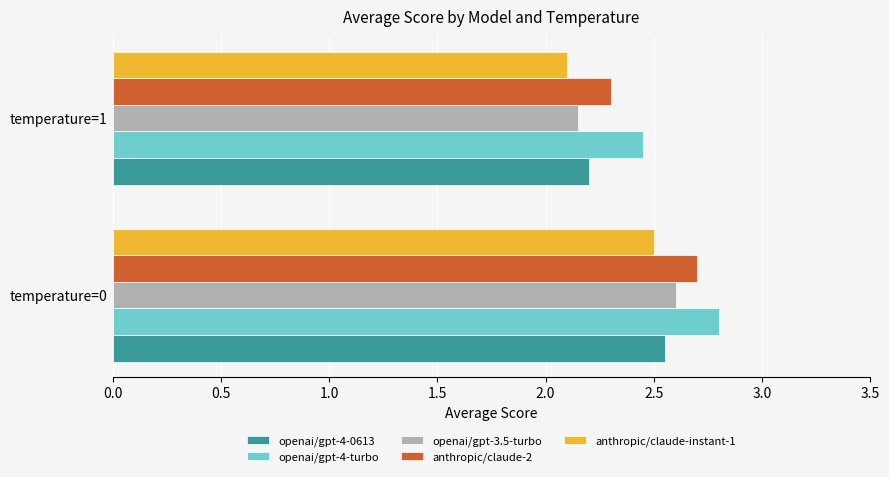

How many anthropic/claude-2 values are between 2 and 3?

2